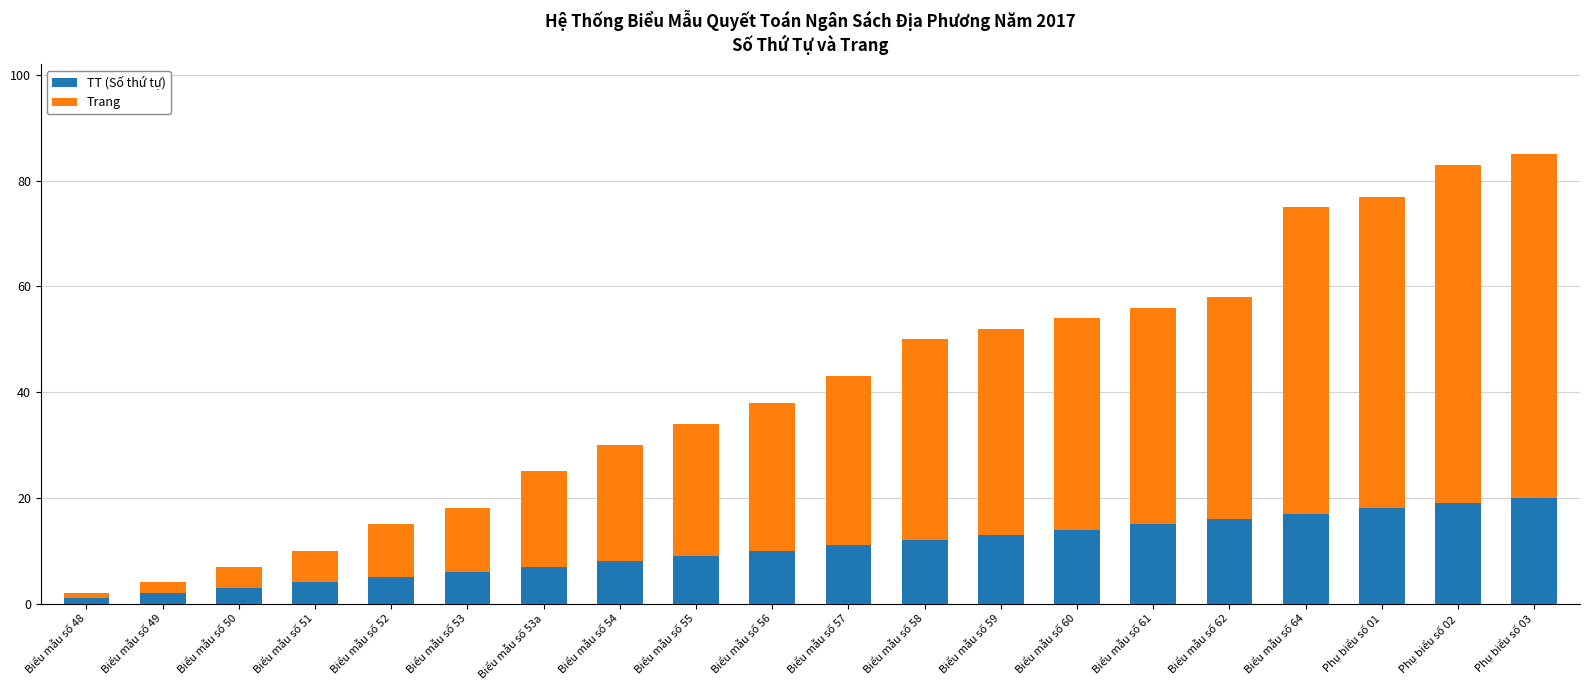

What is the total value across all series at Biểu mẫu số 62?

58